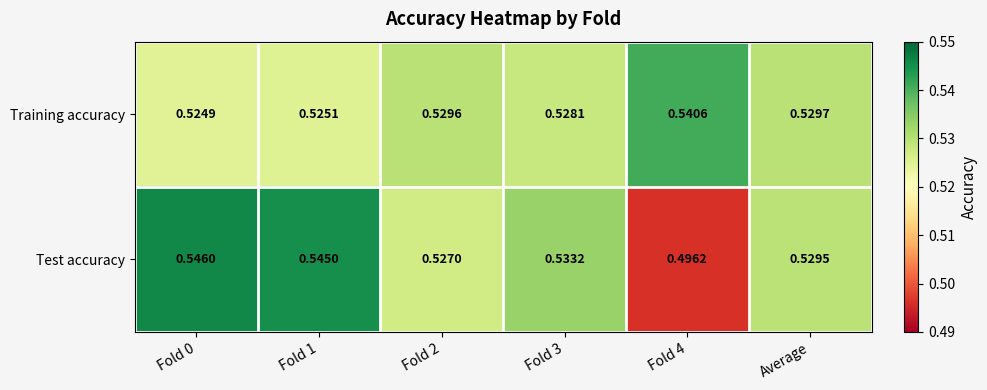

Rank the series by their average value, from highest to lowest.

Training accuracy, Test accuracy